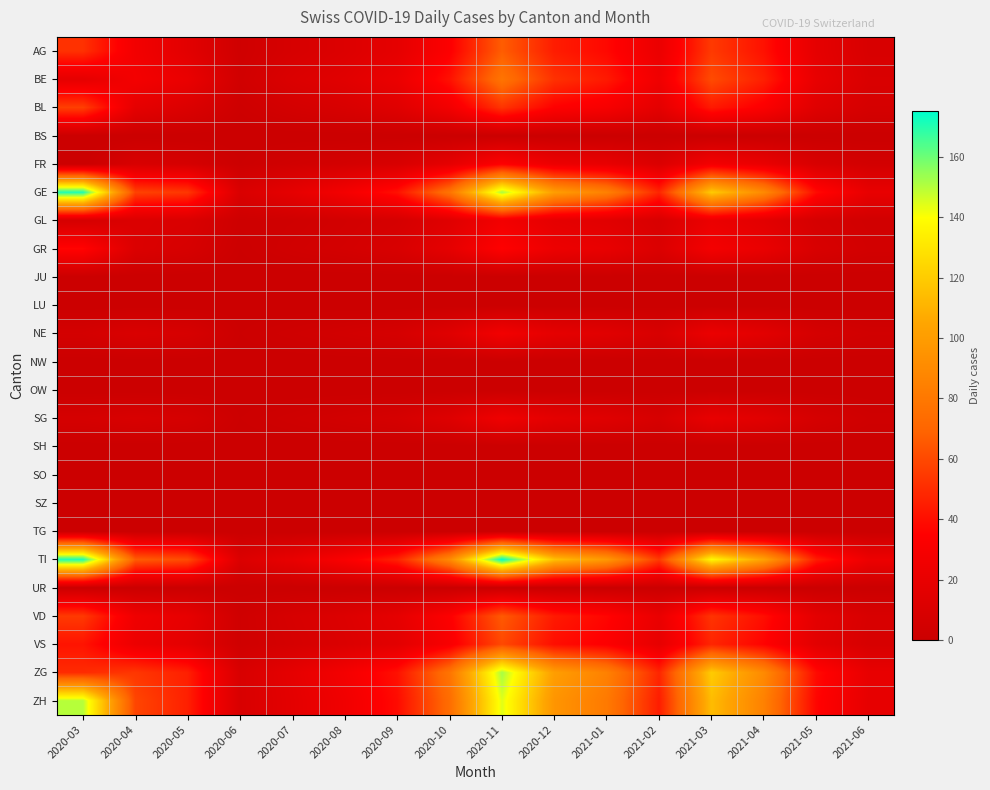

At which category is the sum across all series the highest?

2020-11